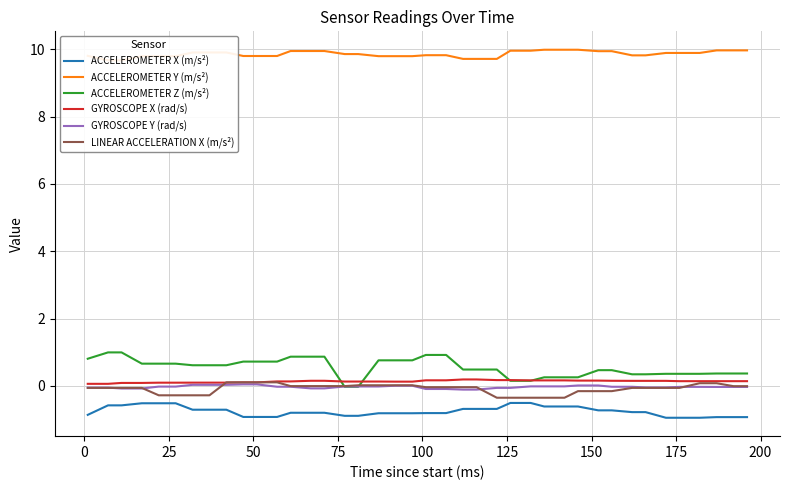

What are all the series names shown in the legend?

ACCELEROMETER X (m/s²), ACCELEROMETER Y (m/s²), ACCELEROMETER Z (m/s²), GYROSCOPE X (rad/s), GYROSCOPE Y (rad/s), LINEAR ACCELERATION X (m/s²)